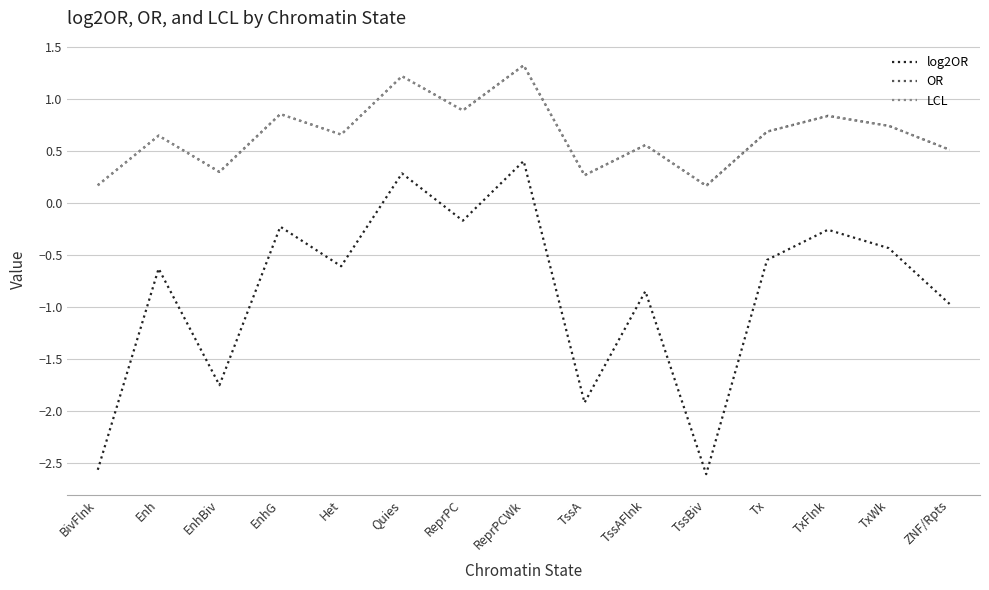

True or false: OR and log2OR intersect in this chart.

False